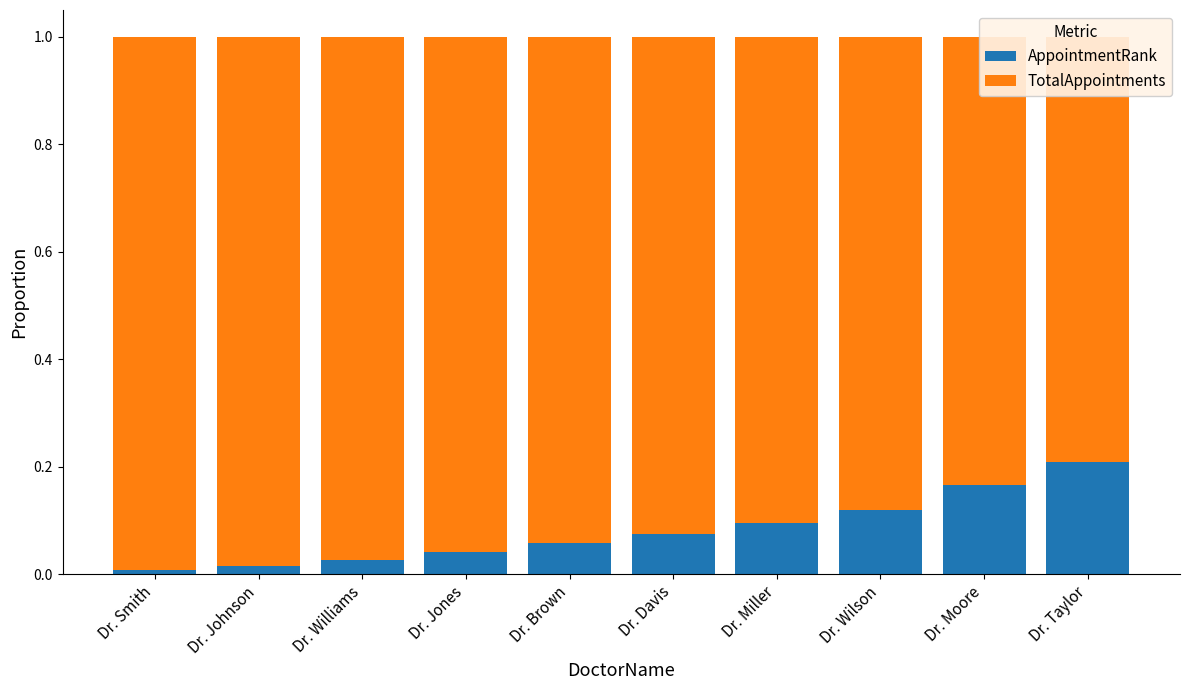

Is the value of AppointmentRank at Dr. Moore greater than the value of TotalAppointments at Dr. Jones?

No